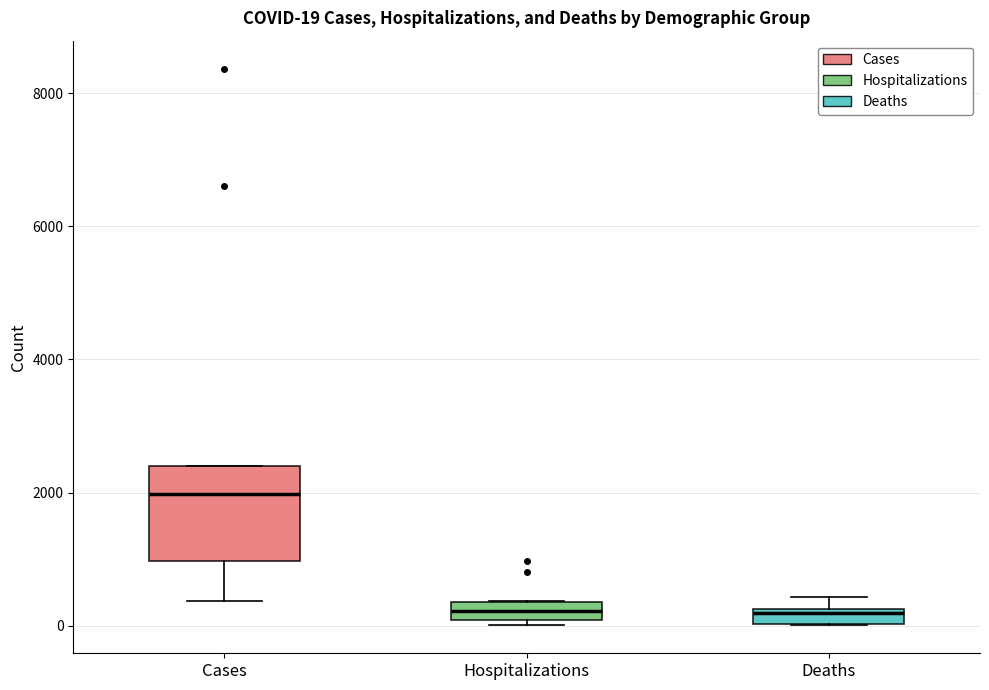

Which box has the highest median line?

Cases